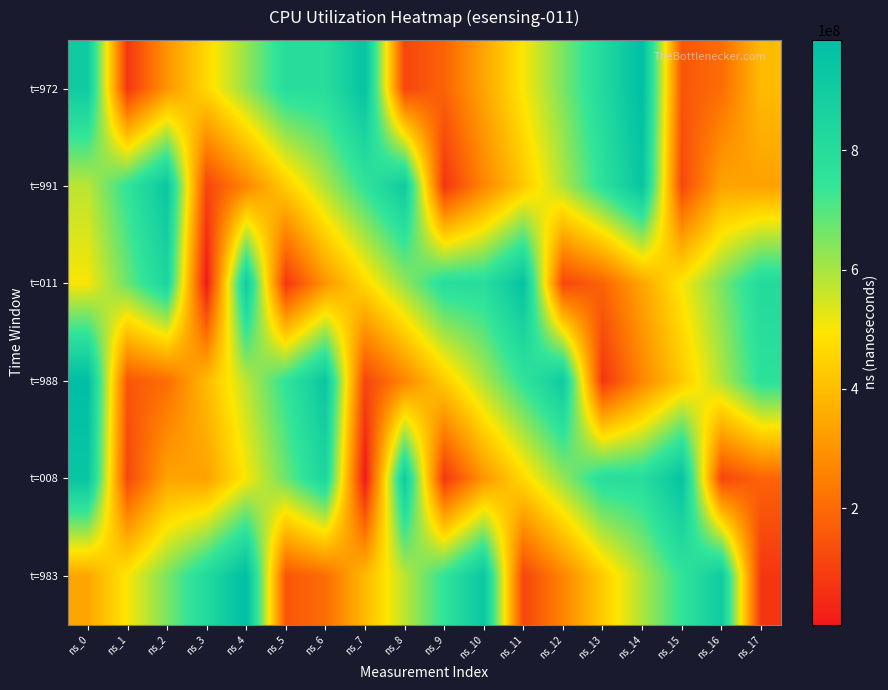

What is the difference between the highest and lowest values at ns_9?

716434568